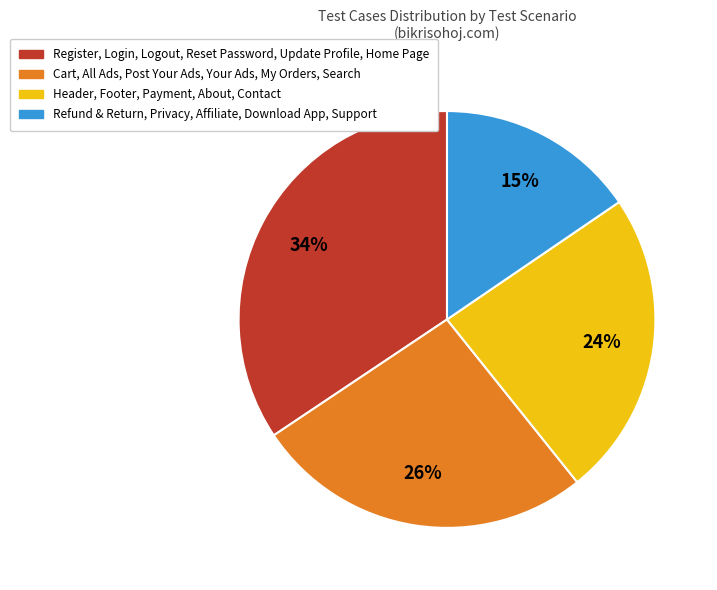

To the nearest percent, what is the average slice percentage?

25%